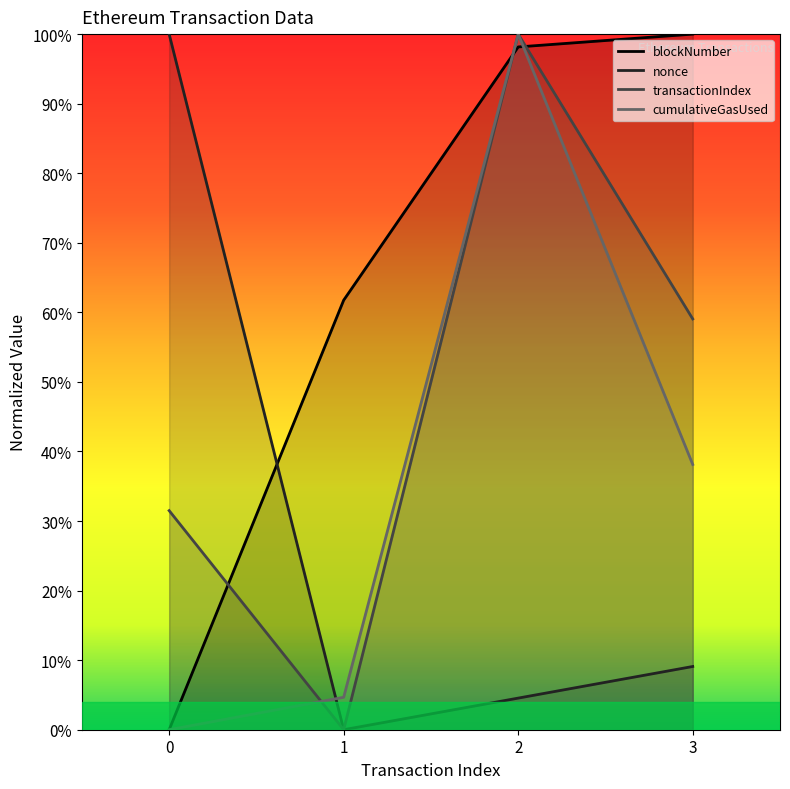

True or false: nonce and cumulativeGasUsed intersect in this chart.

True